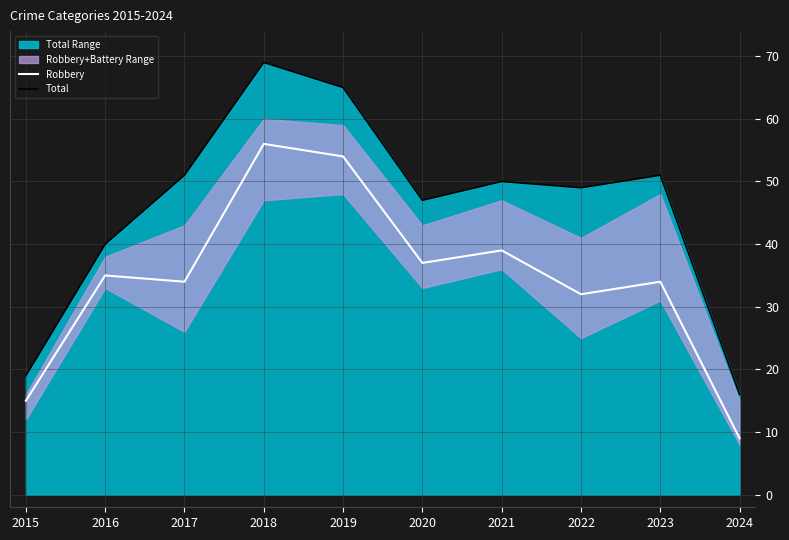

At which label is Total closest to 42?

2016